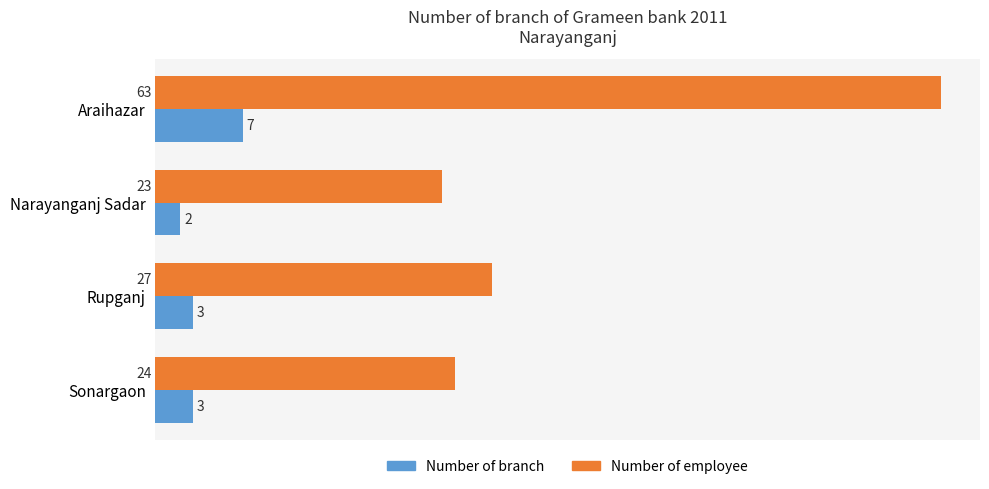

At which category does the chart reach its minimum across all series?

Narayanganj Sadar